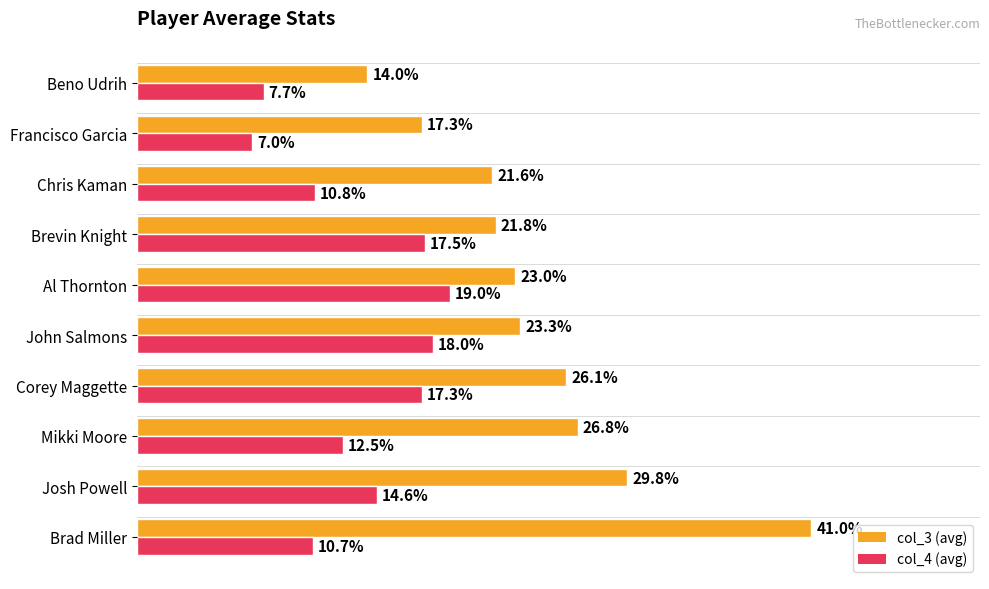

Is the value of col_4 (avg) at Brevin Knight greater than the value of col_3 (avg) at Corey Maggette?

No